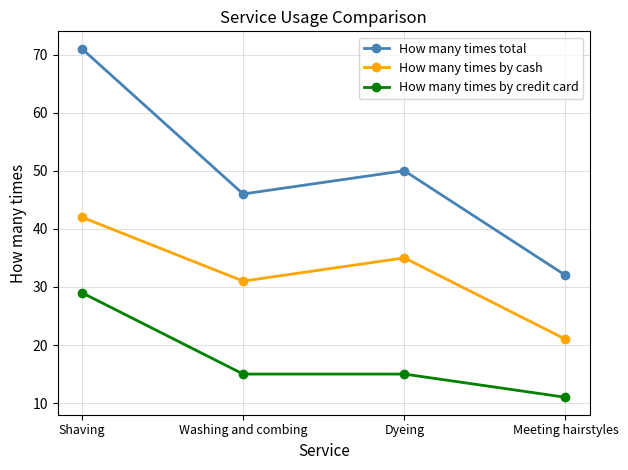

What are all the series names shown in the legend?

How many times total, How many times by cash, How many times by credit card